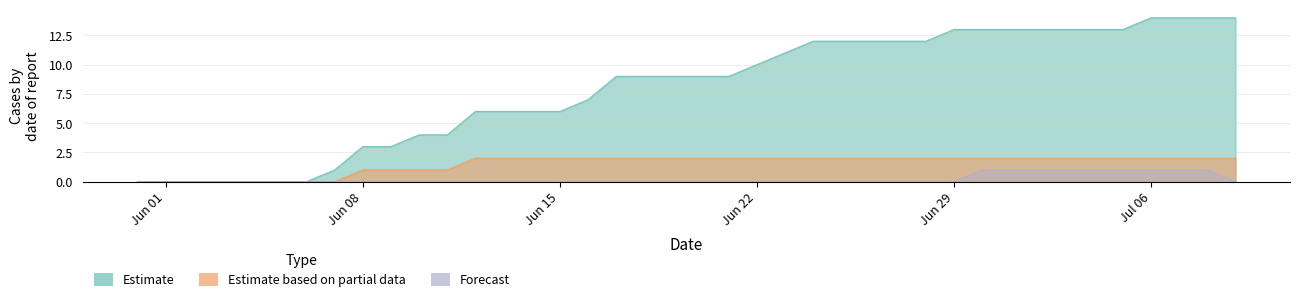

At how many categories does at least one series exceed 10?

17